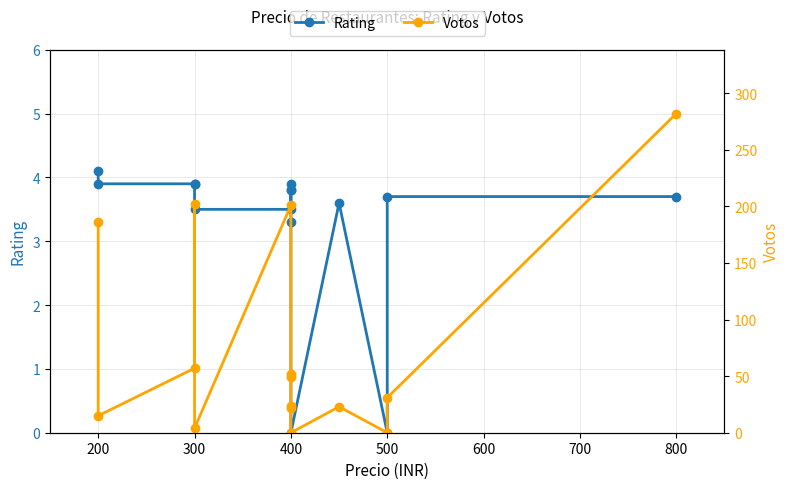

How many data points does each series have?

15